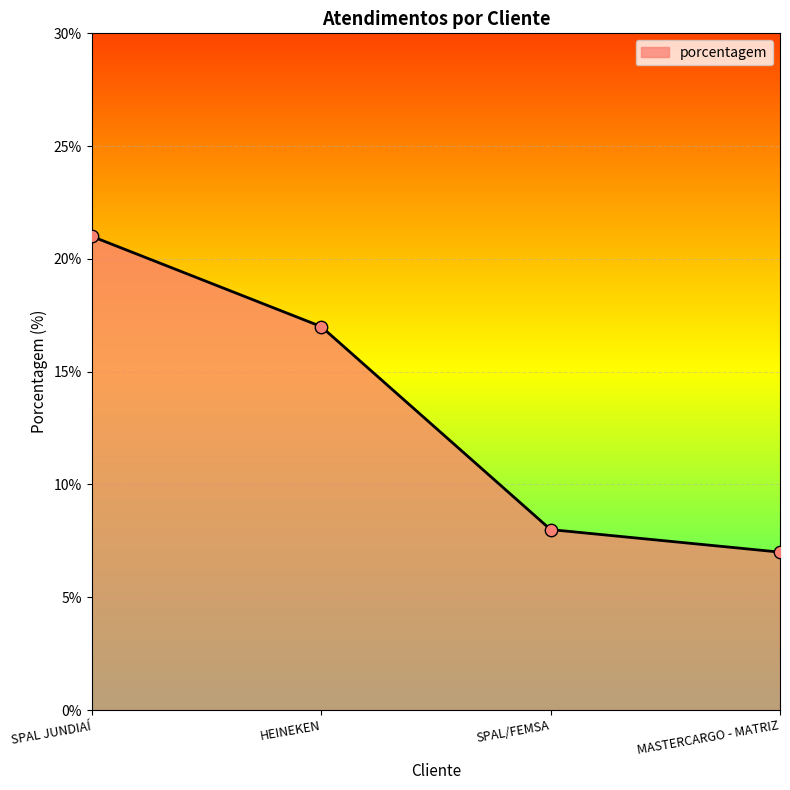

Which has a higher value, MASTERCARGO - MATRIZ or SPAL JUNDIAÍ?

SPAL JUNDIAÍ